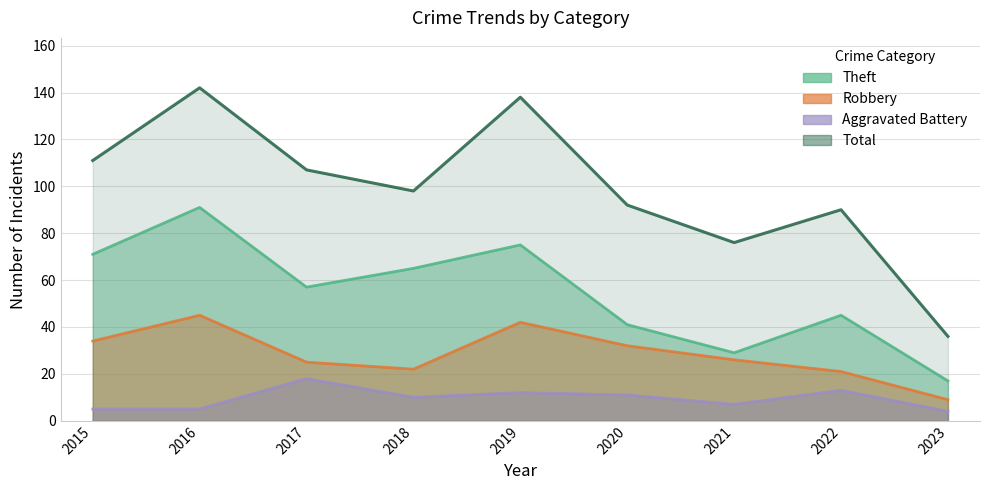

At which label does Total reach its peak?

2016